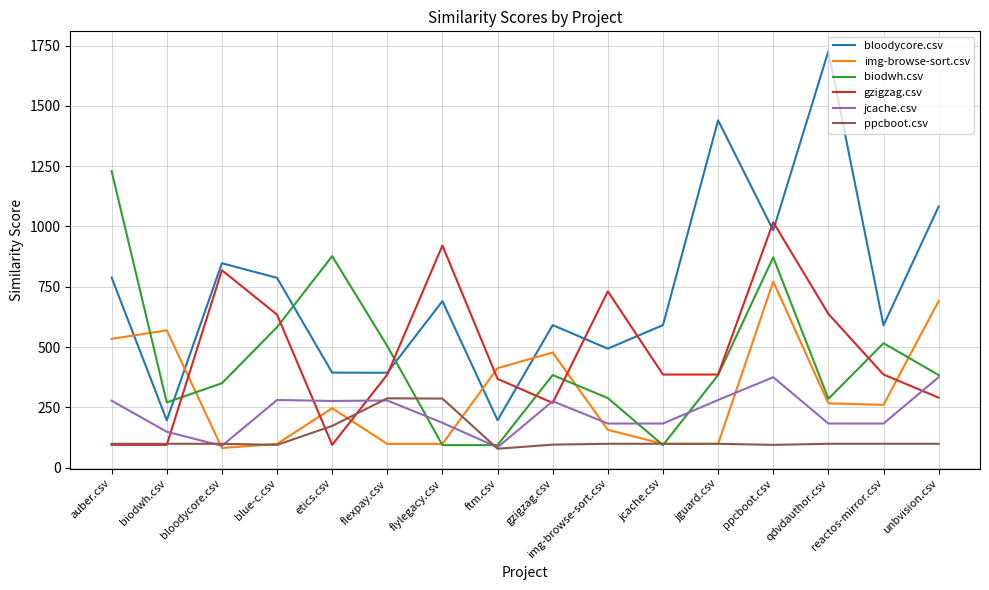

What is the difference between the highest and lowest values at jguard.csv?

1341.5